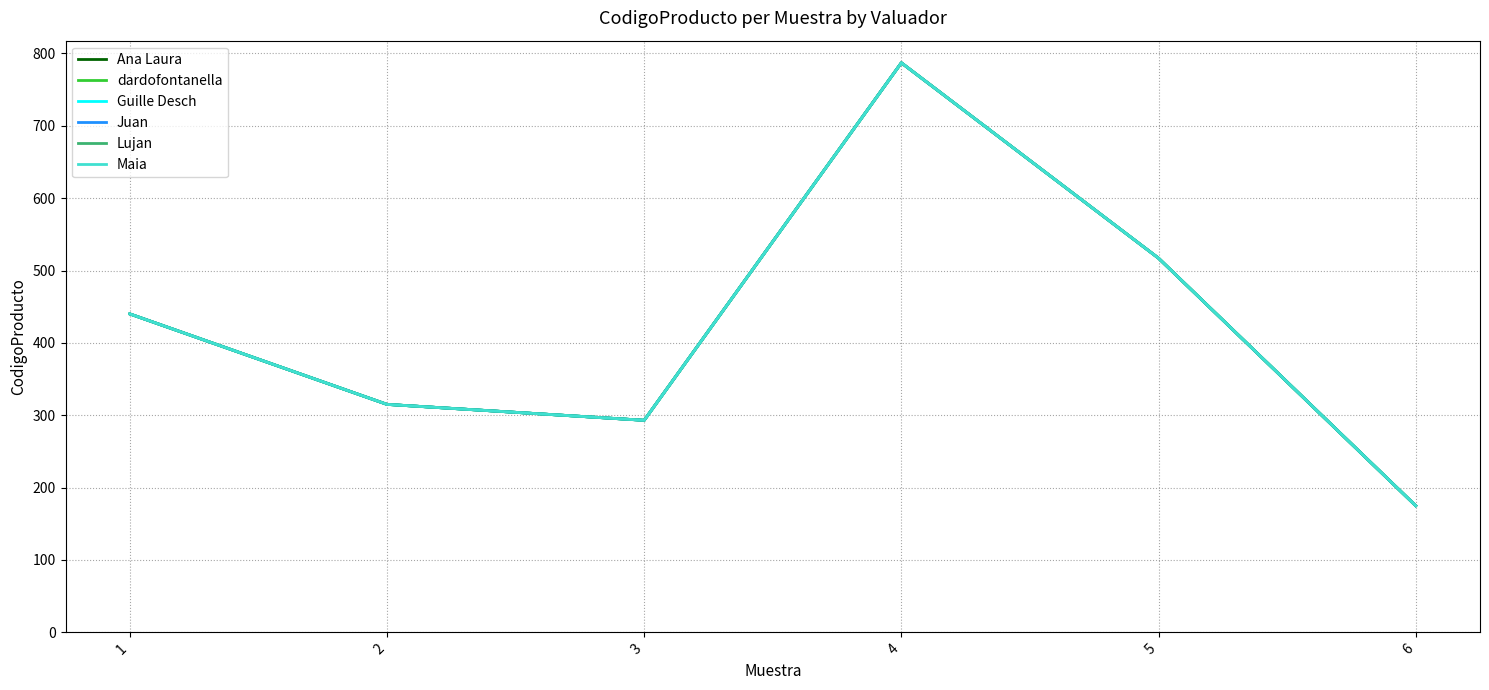

Is this an area chart (filled region under the line)?

No